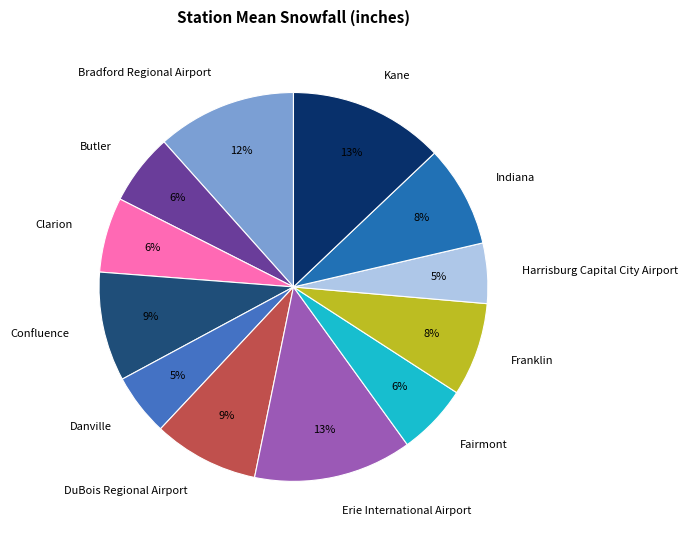

Does any single category account for the majority?

No